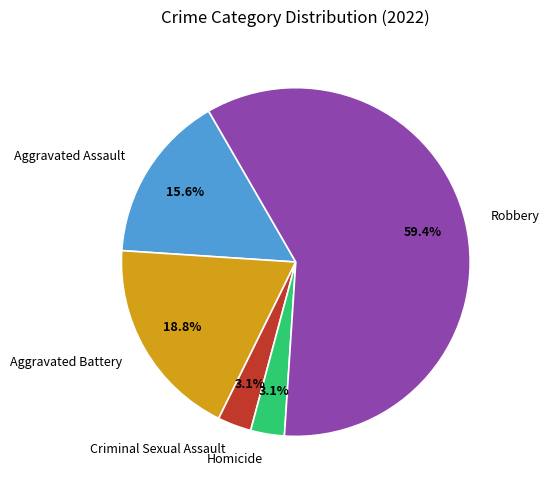

Between Aggravated Assault and Homicide, which is larger?

Aggravated Assault